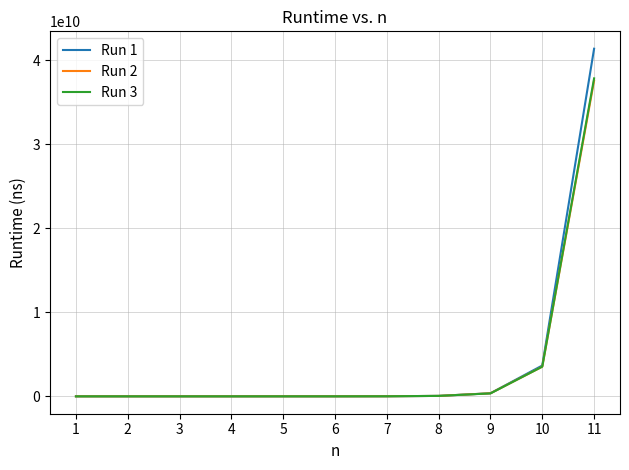

At which label does Run 1 reach its peak?

11